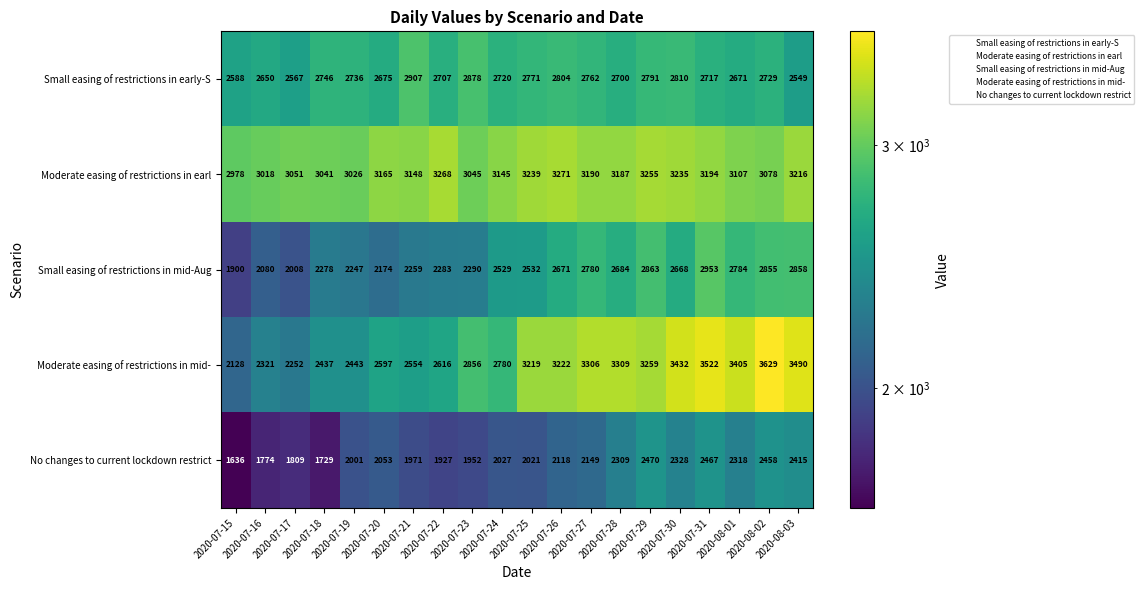

What is the minimum value shown in the chart?

1636